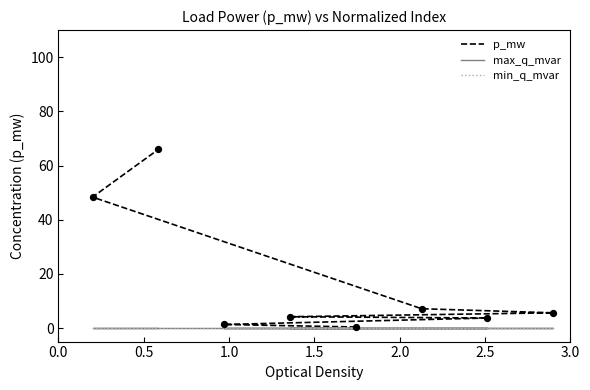

Which series has the widest spread of Y values?

p_mw